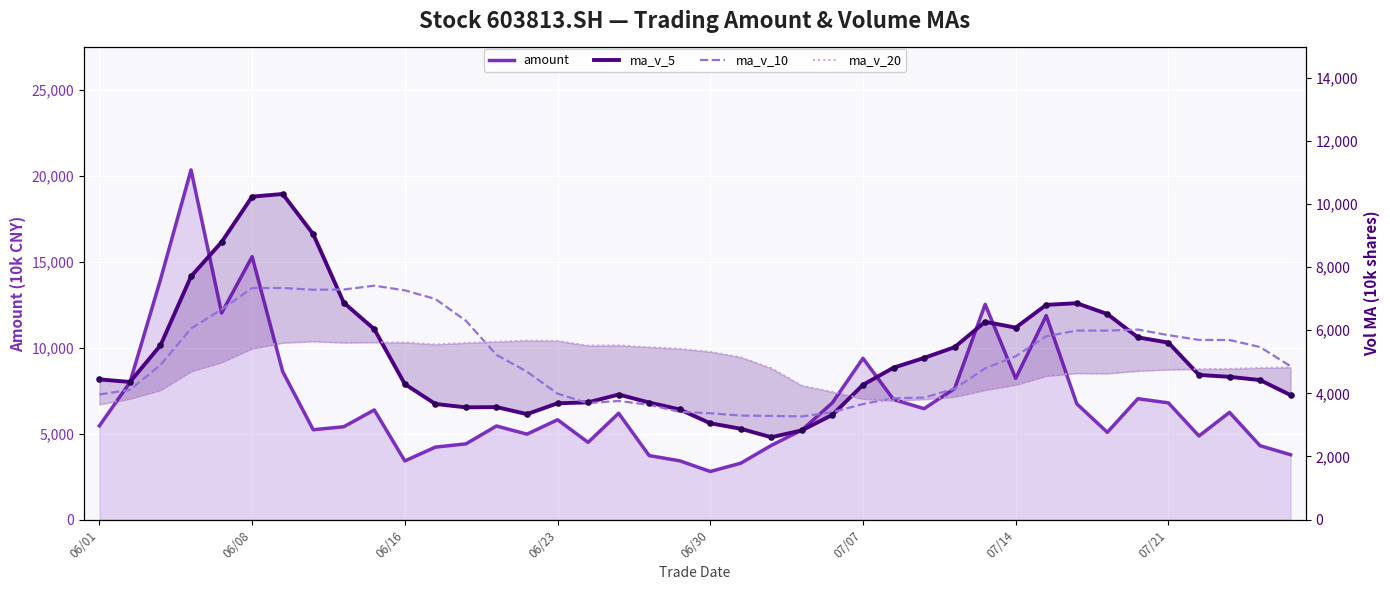

Is the value of ma_v_10 at 16 greater than the value of ma_v_5 at 14?

Yes